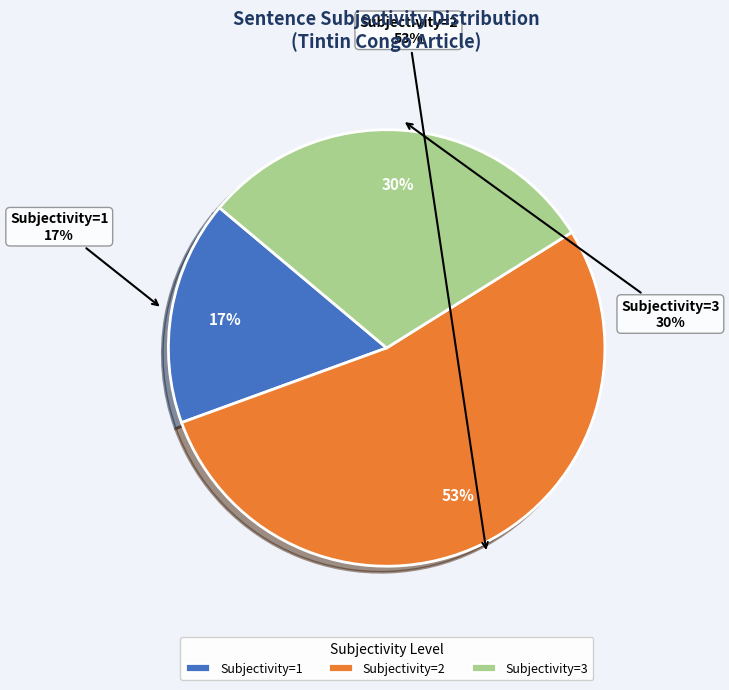

Does Subjectivity=3 represent more than half of the total?

No